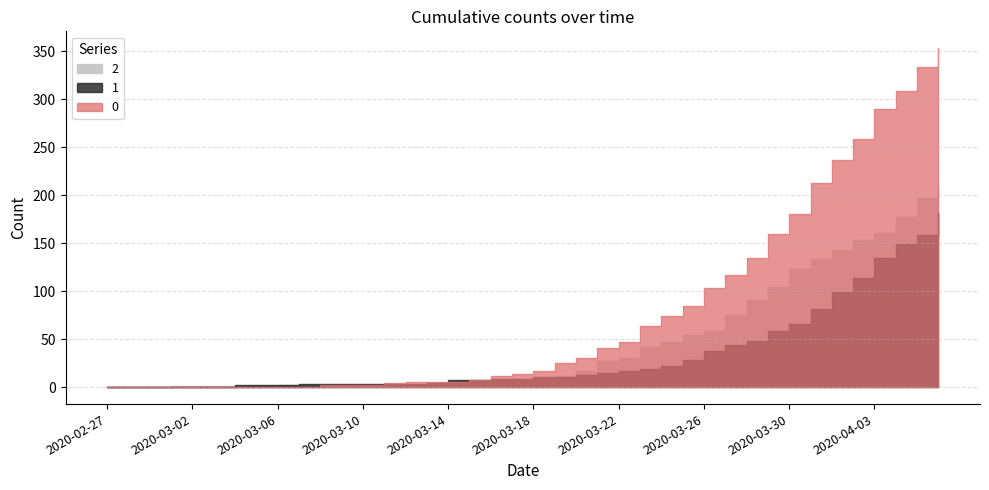

Is the value of 2 at 2020-03-10 greater than the value of 1 at 2020-03-17?

No